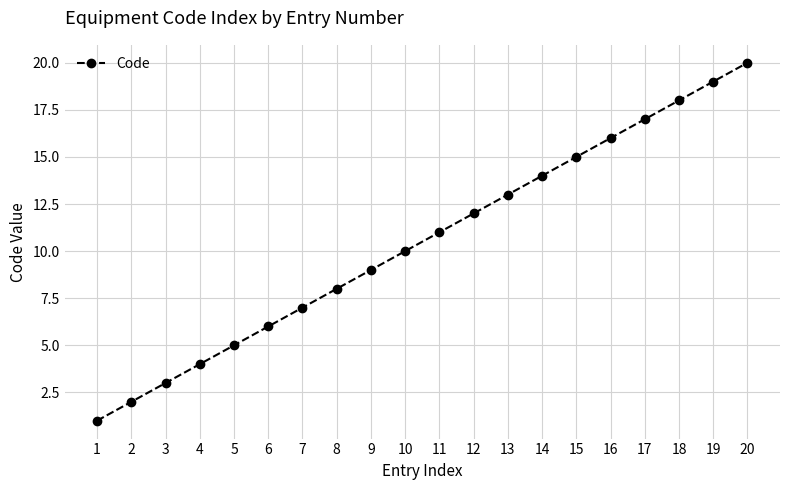

Rank the categories by value from lowest to highest.

1, 2, 3, 4, 5, 6, 7, 8, 9, 10, 11, 12, 13, 14, 15, 16, 17, 18, 19, 20